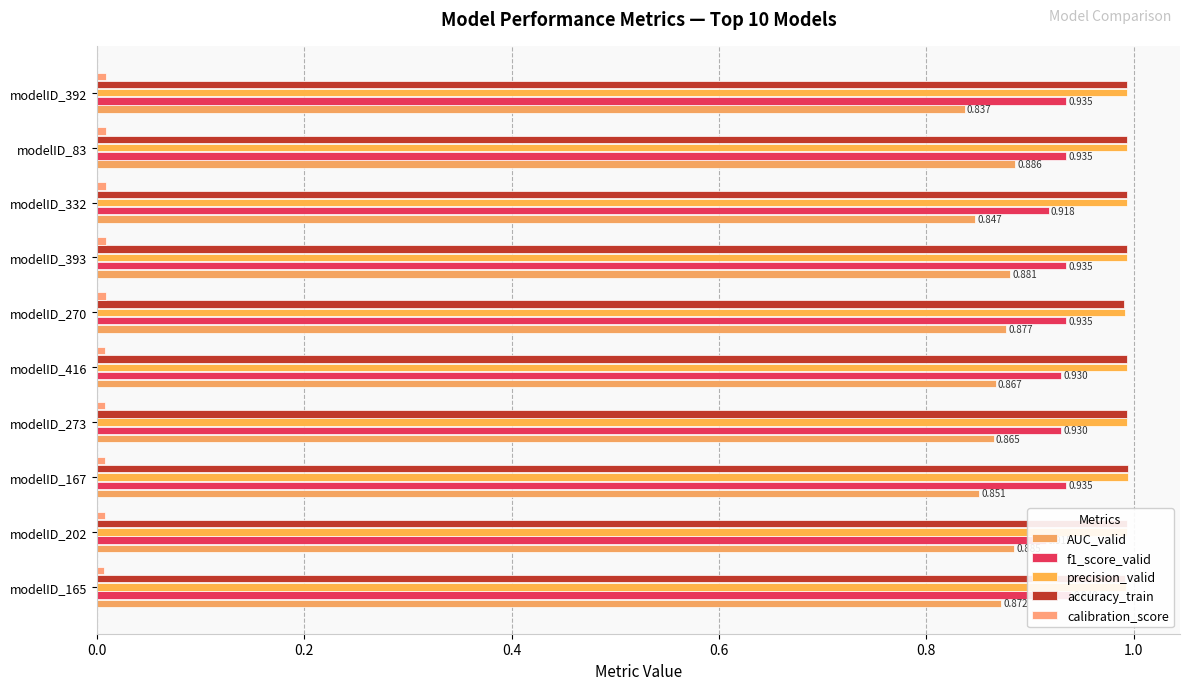

Is the value of precision_valid at modelID_393 greater than the value of f1_score_valid at modelID_393?

Yes